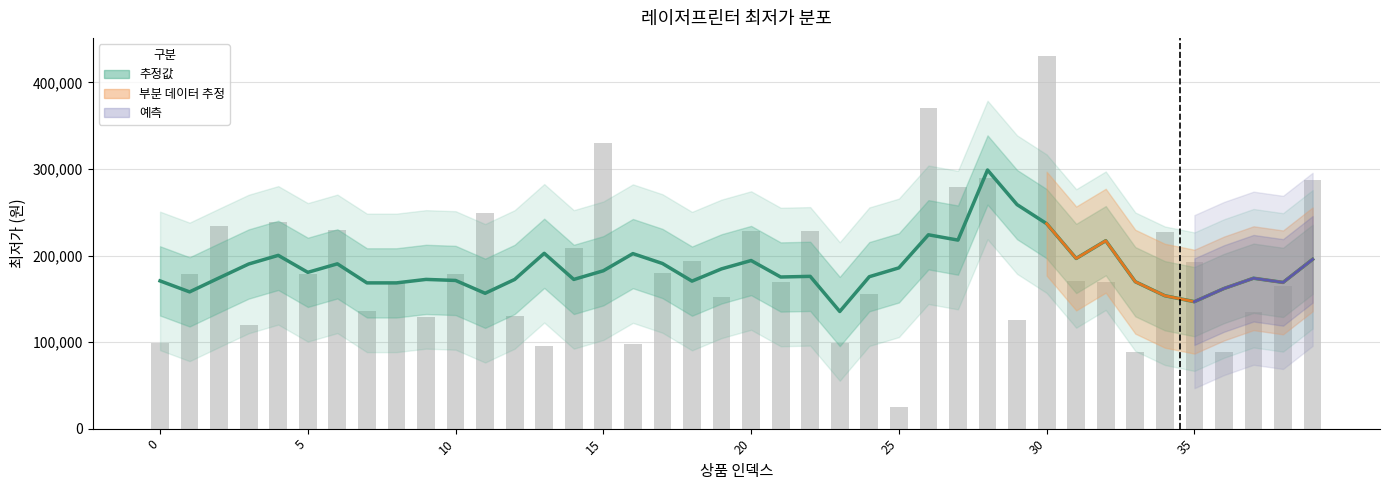

Reading right to left, list all the values displayed in this chart.

추정값: 195563.3	168922.5	173750.0	161856.0	146676.0	153516.0	169716.0	217084.0	196572.0	236772.0	258770.0	298770.0	217790.0	223938.0	185712.0	175514.0	135314.0	175914.0	175166.0	194192.0	184572.0	170400.0	190780.0	202188.0	182368.0	172368.0	202540.0	172360.0	156360.0	171180.0	172388.0	168368.0	168368.0	190368.0	180548.0	200160.0	190180.0	174180.0	157975.0	170666.7
최저가 (원시): 286990.0	164900.0	134800.0	89000.0	193060.0	227520.0	89000.0	169000.0	170000.0	429900.0	124960.0	290000.0	278990.0	370000.0	25000.0	155700.0	98870.0	228000.0	169000.0	228000.0	151960.0	194000.0	179900.0	98140.0	329900.0	209000.0	94900.0	129900.0	249000.0	179000.0	129000.0	169000.0	135940.0	228900.0	179000.0	239000.0	119900.0	234000.0	179000.0	99000.0